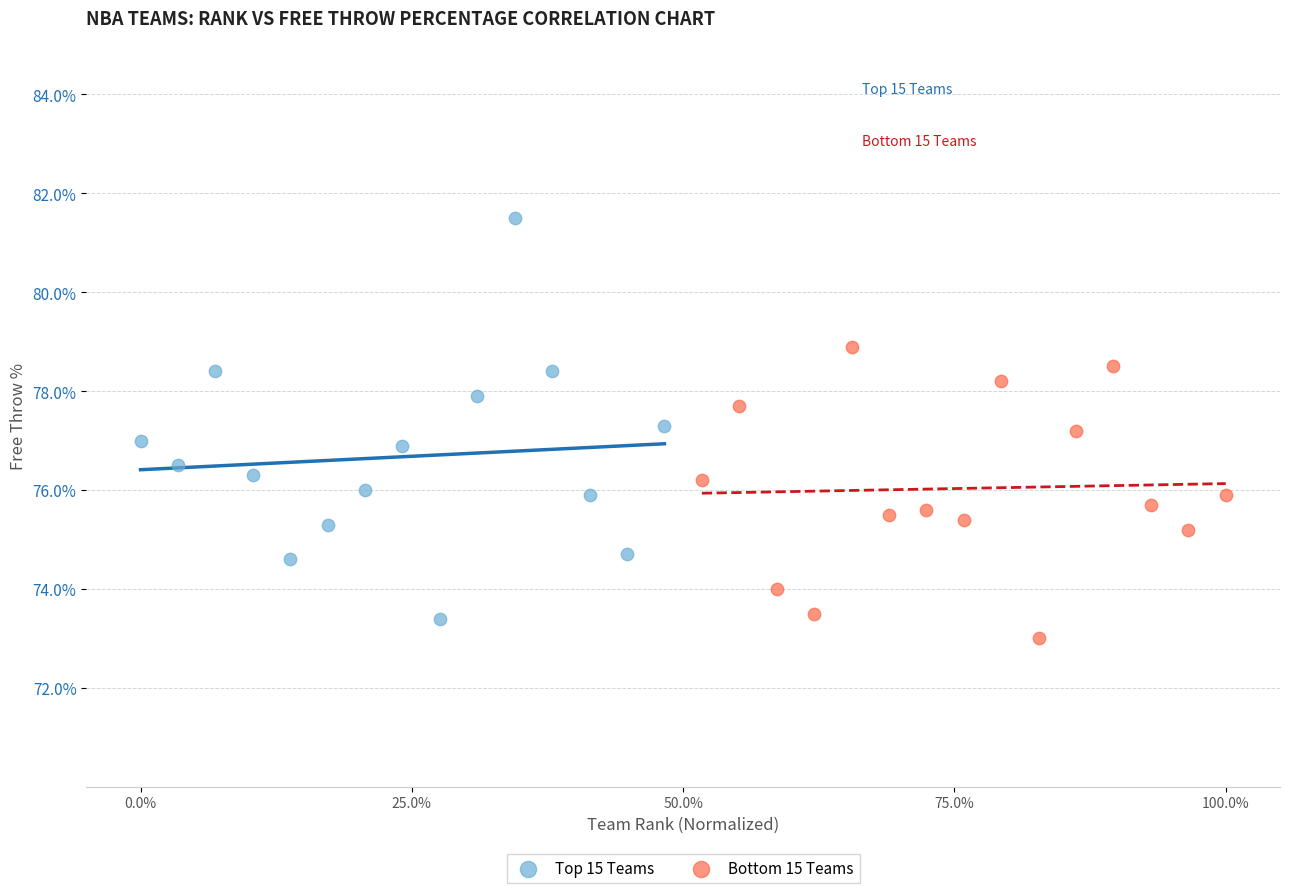

Which series has the largest Y range (max minus min)?

Top 15 Teams